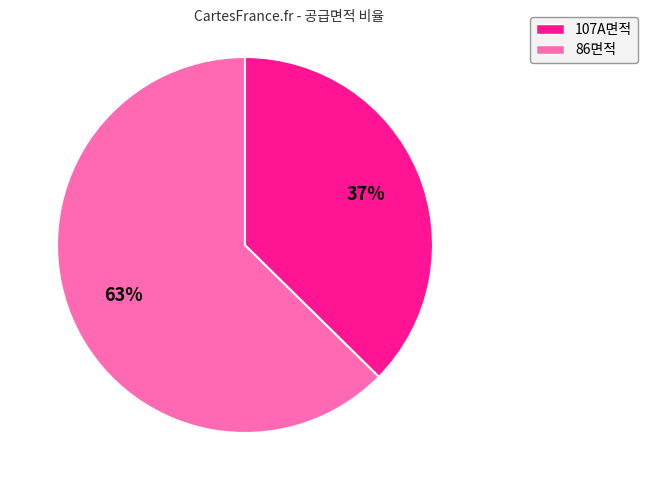

To the nearest percent, what is the average slice percentage?

50%